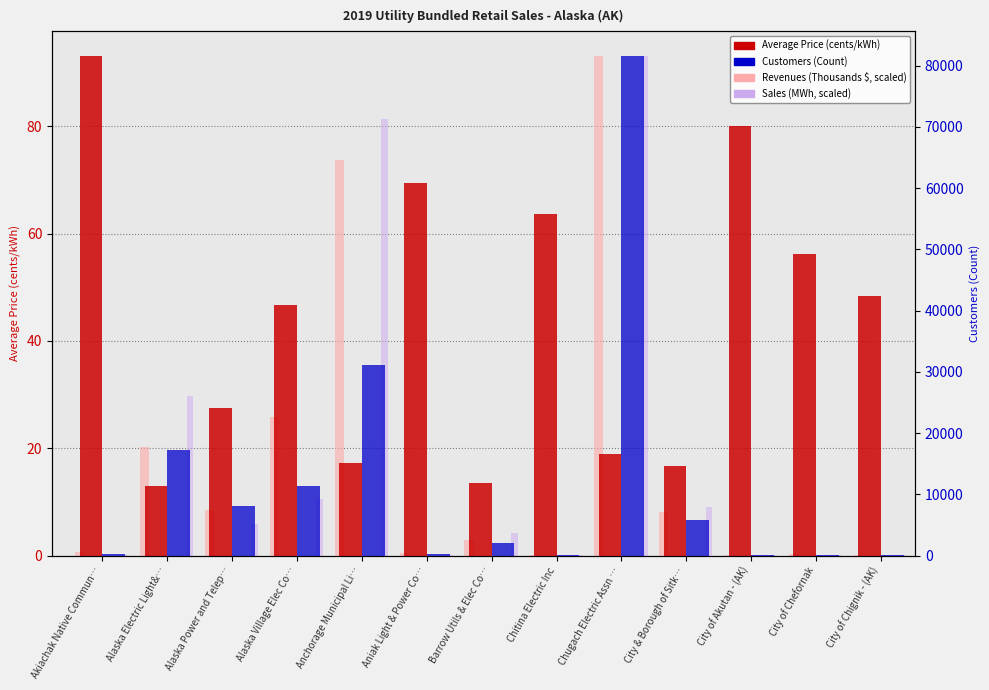

Rank the series at Aniak Light & Power Co… from highest to lowest value.

Customers (Count), Average Price (cents/kWh), Revenues (scaled), Sales (scaled)